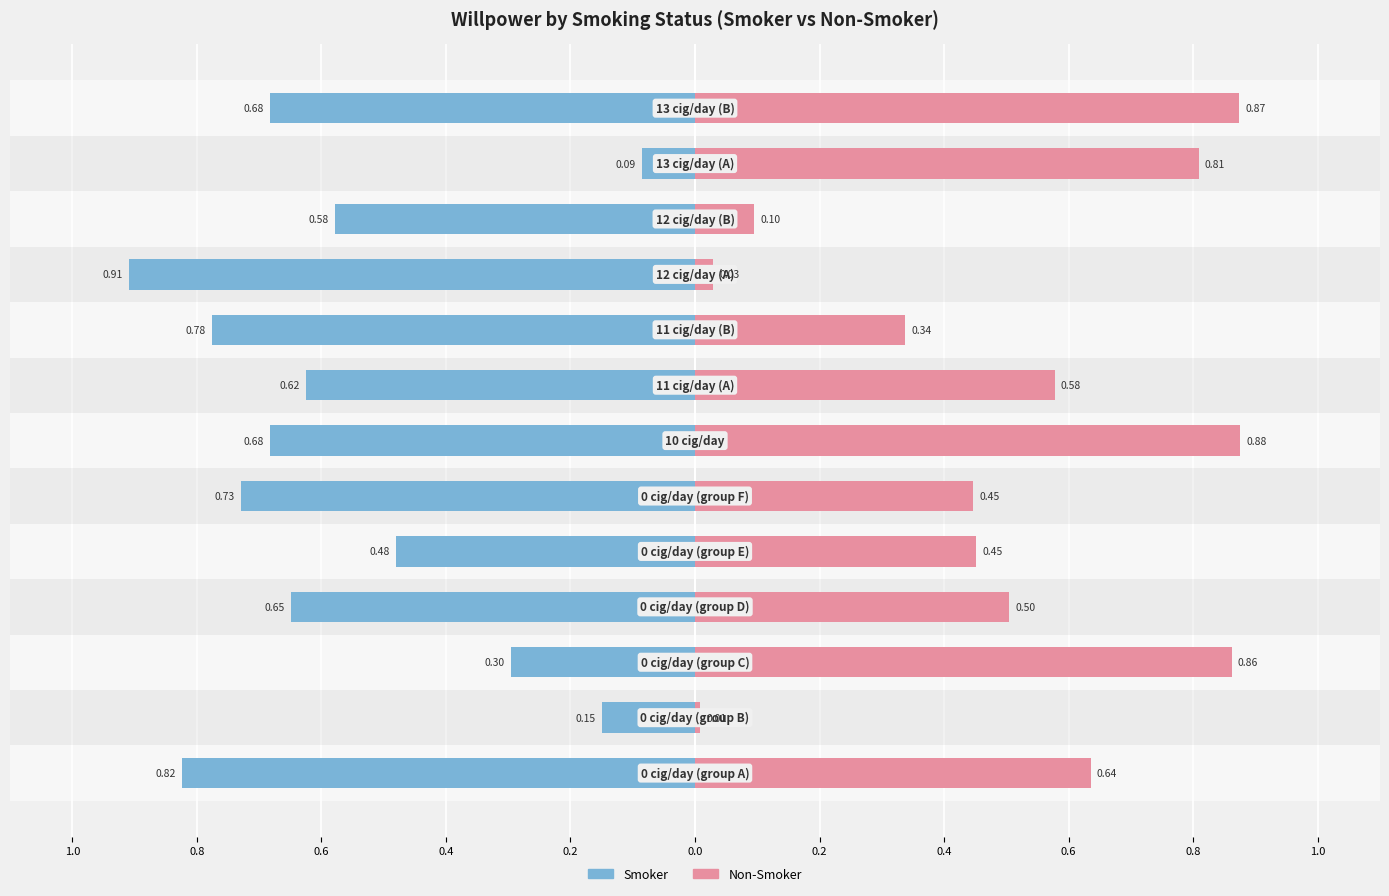

How many categories are shown in the chart?

13